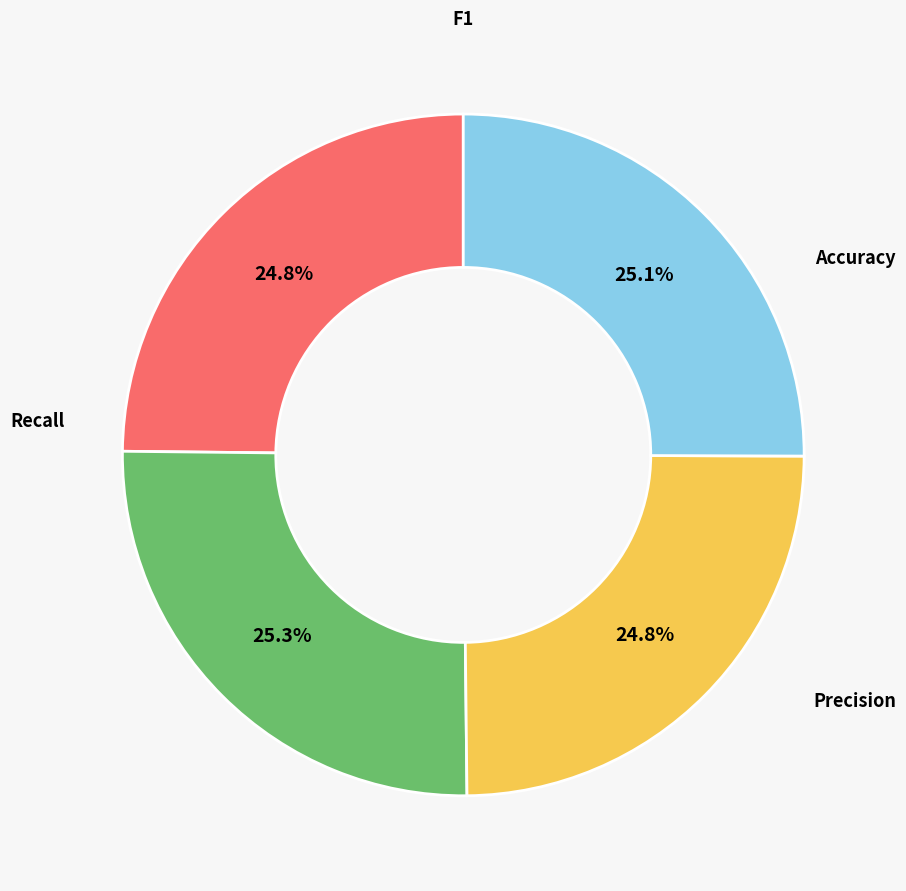

Is F1 the majority of the pie?

No